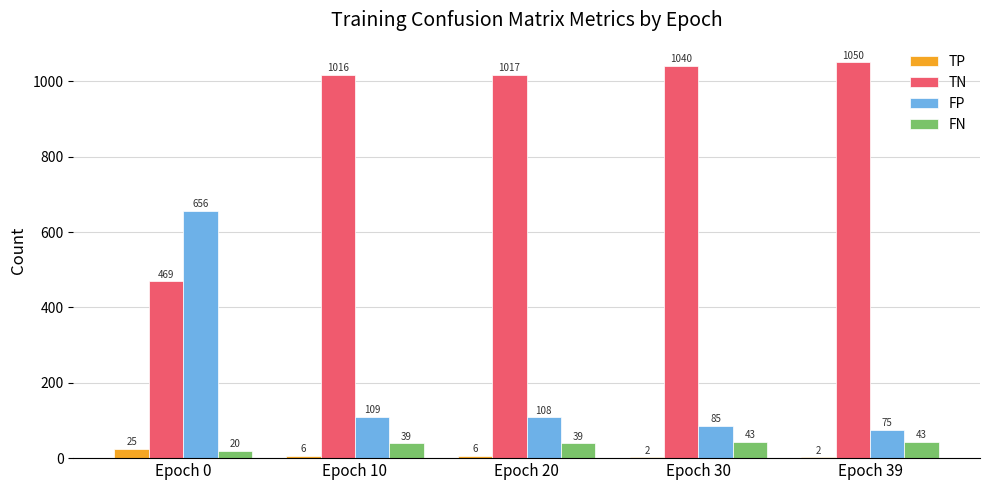

Reading left to right, extract all data points from this chart.

TP: 25	6	6	2	2
TN: 469	1016	1017	1040	1050
FP: 656	109	108	85	75
FN: 20	39	39	43	43